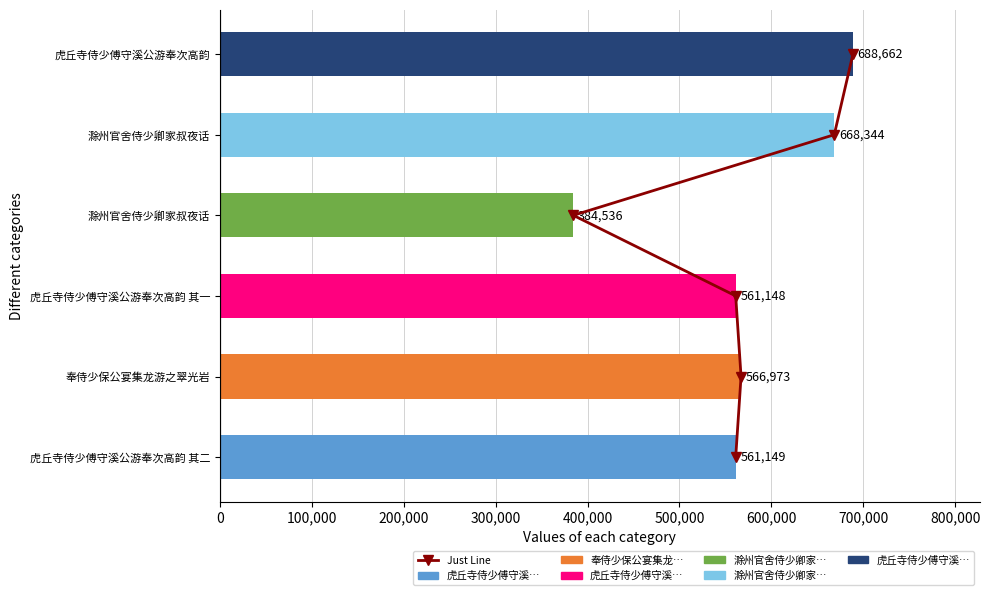

What is the value of the col_0 bar at the 4th from the left?

384536